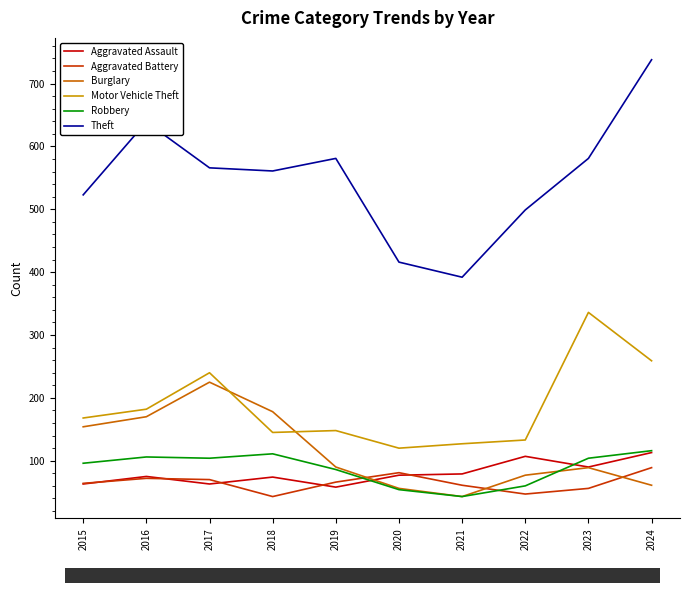

At which category is the sum across all series the highest?

2024